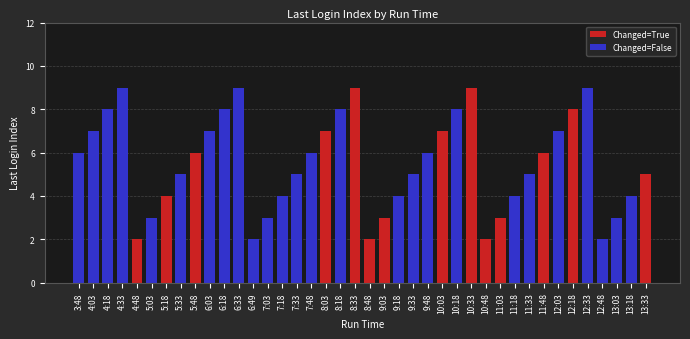

The chart shows a value of 8 at 3:48. True or false?

False